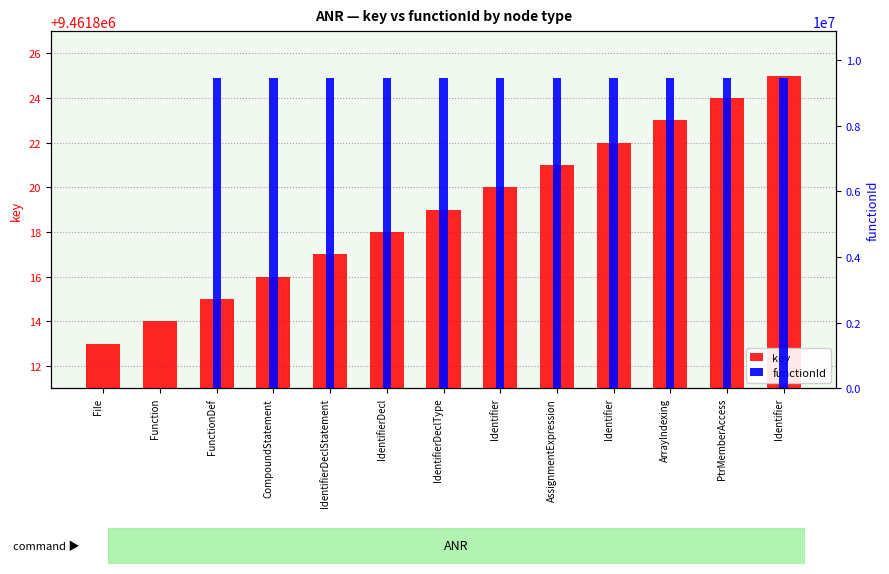

How many bars are there in each group?

2